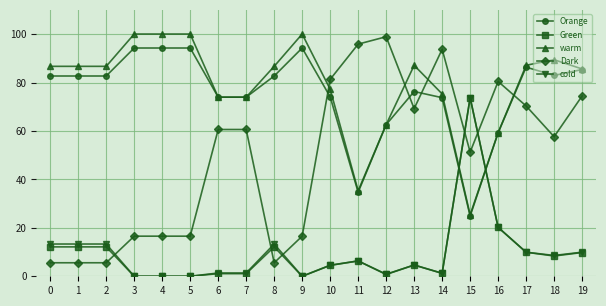

Is it true that Dark equals 57.6 at 18?

True